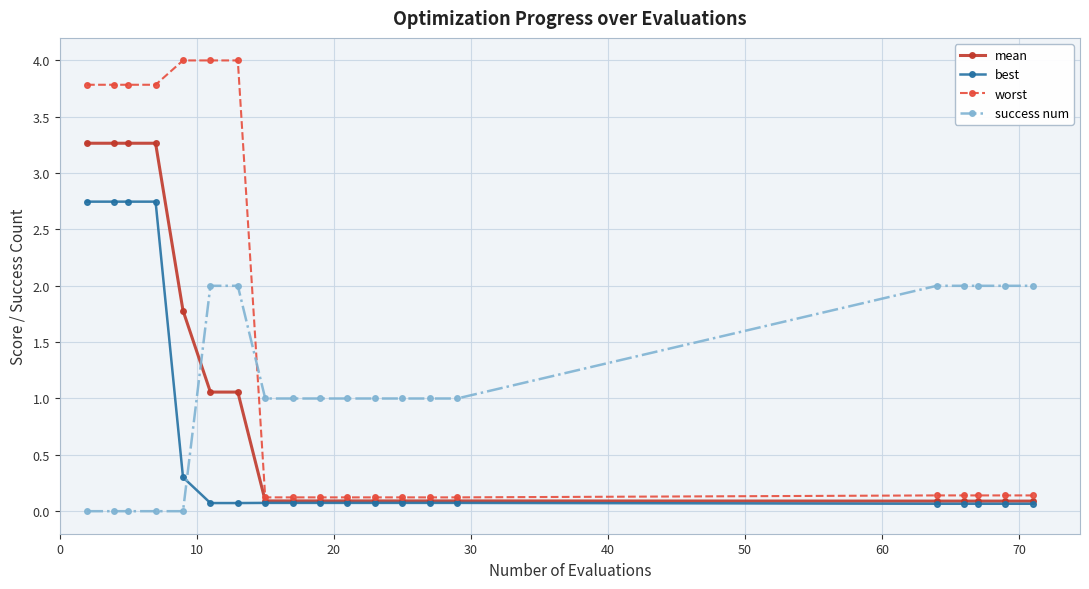

Rank the series by their average value, from lowest to highest.

best, mean, success num, worst